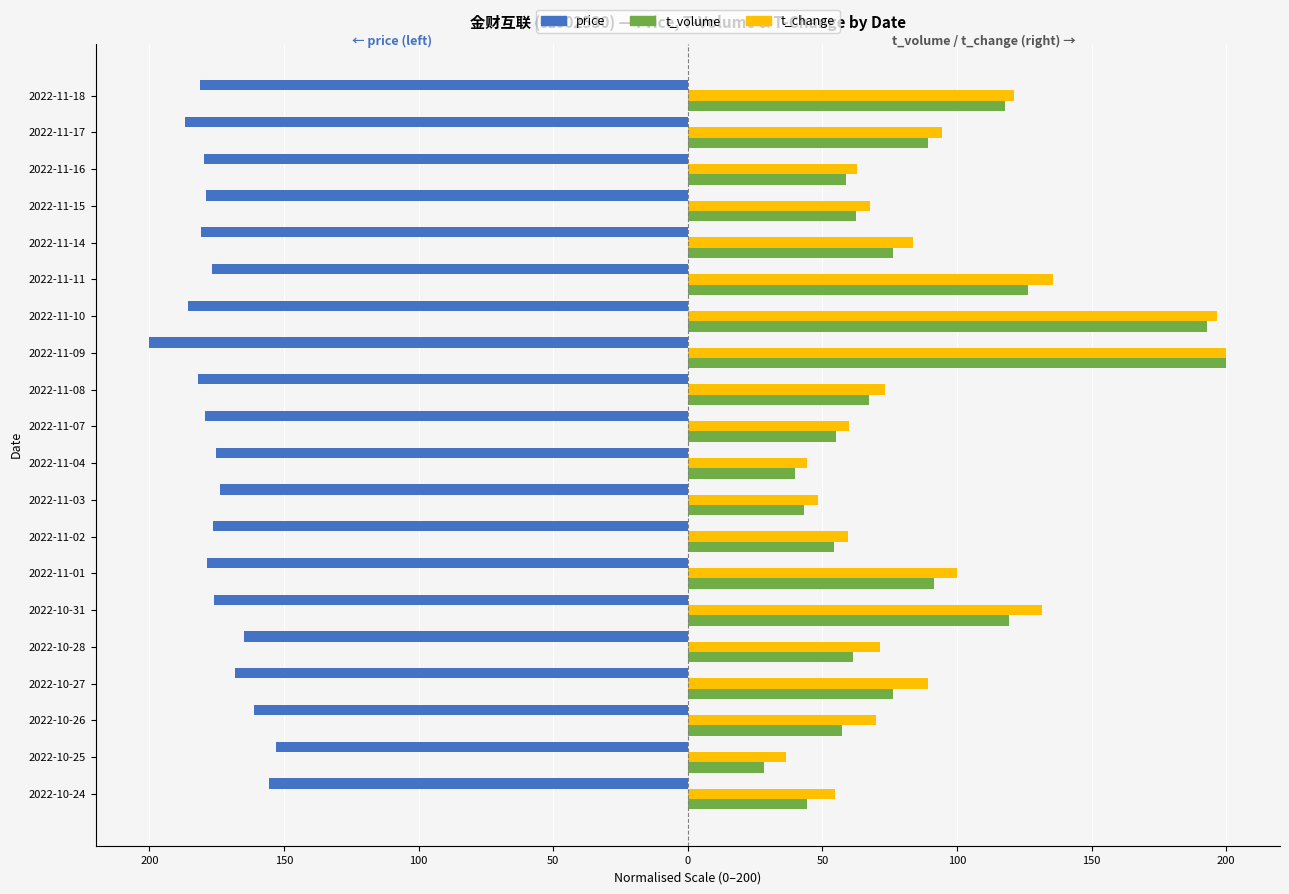

Which series has the largest range (max minus min)?

t_volume